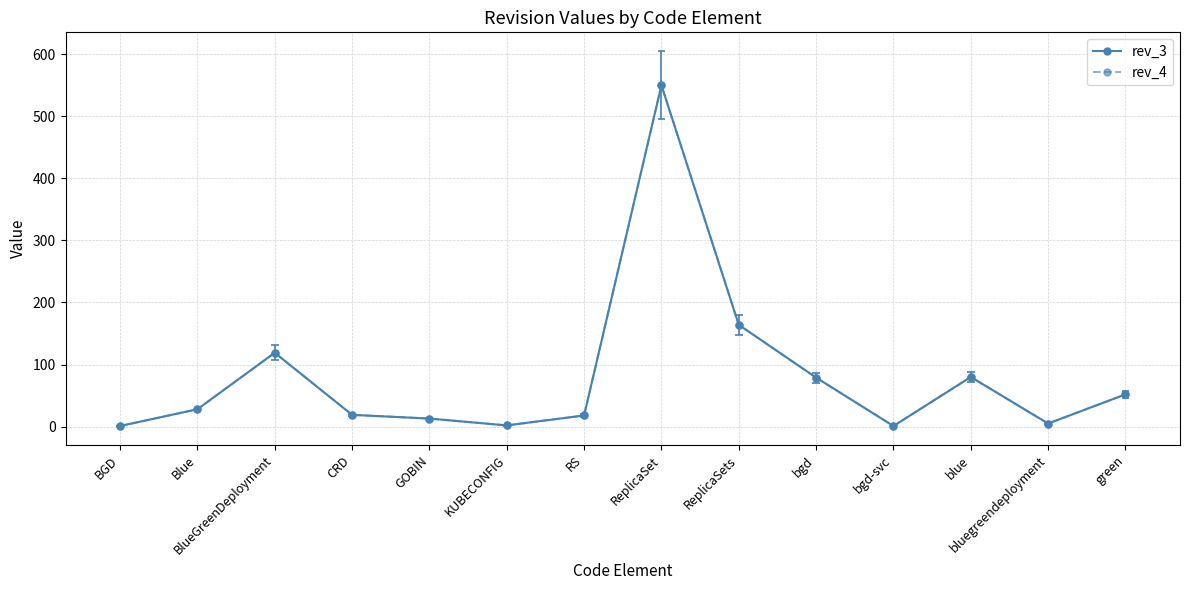

True or false: rev_4 and rev_3 cross at least once.

False